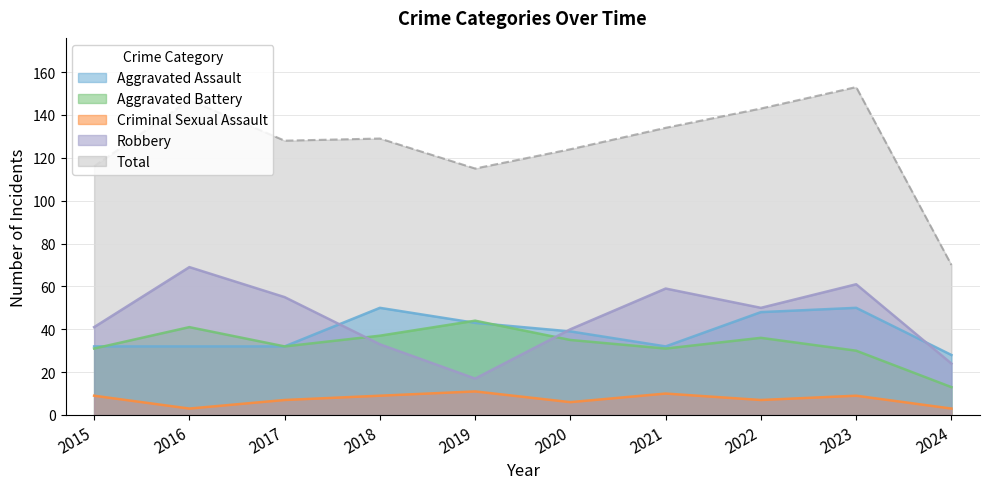

True or false: Robbery and Total cross at least once.

False